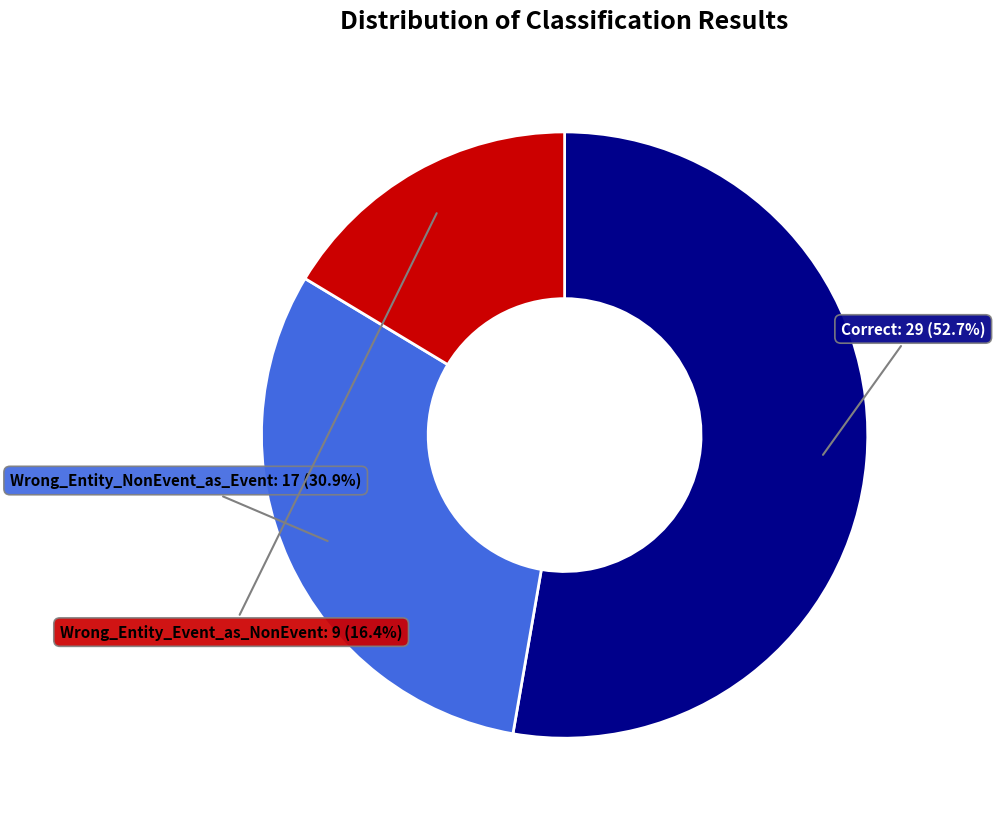

Combined, do Wrong_Entity_Event_as_NonEvent and Wrong_Entity_NonEvent_as_Event account for over 50%?

No